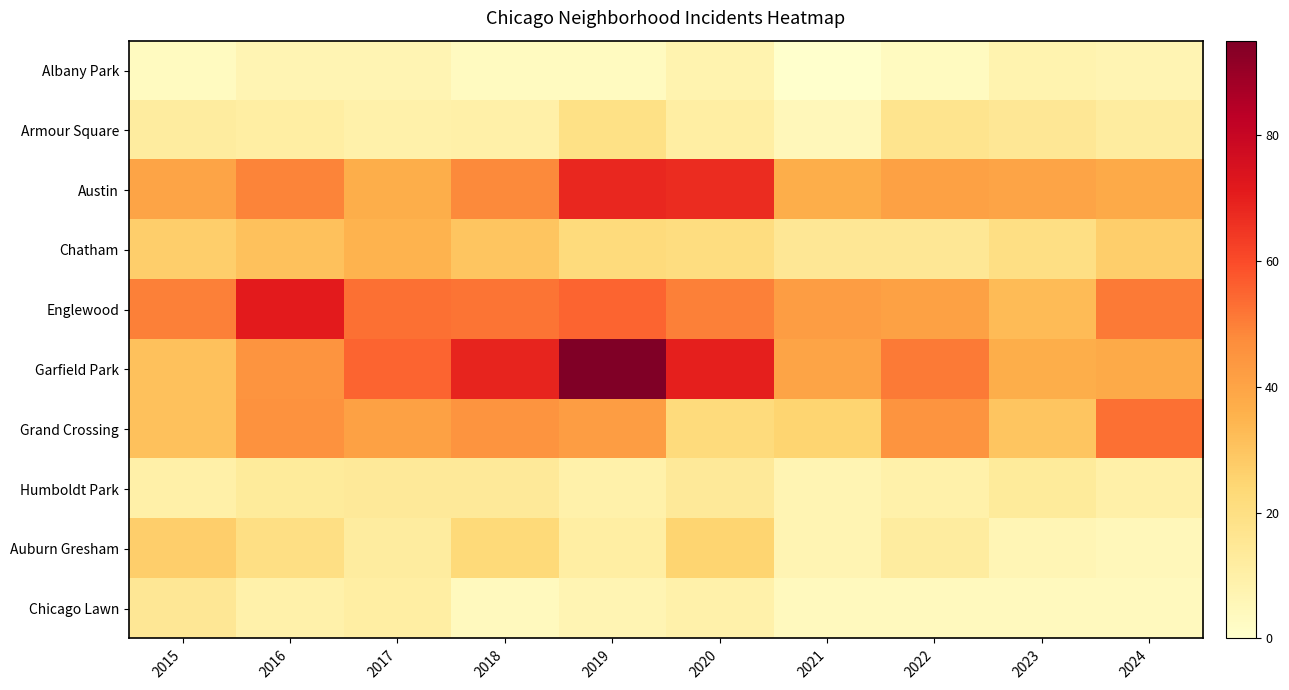

Which series has the largest total across all categories?

Garfield Park